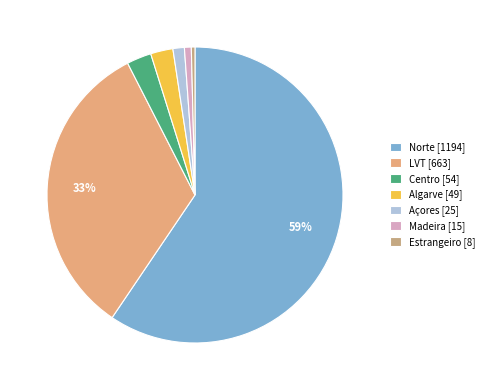

Count the number of slices in the pie.

7